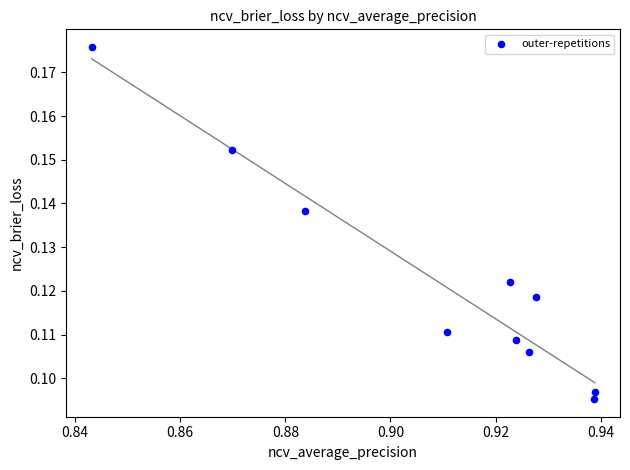

What is the average X value?

0.9